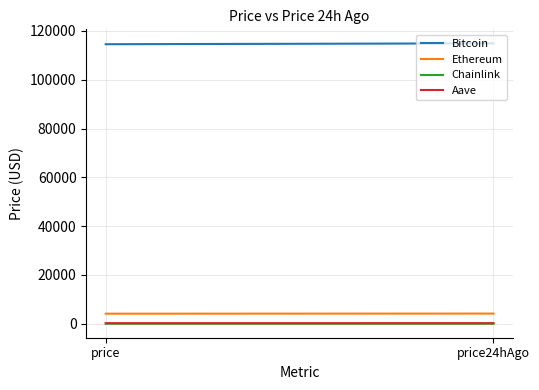

Rank the series by their maximum value, from lowest to highest.

Chainlink, Aave, Ethereum, Bitcoin